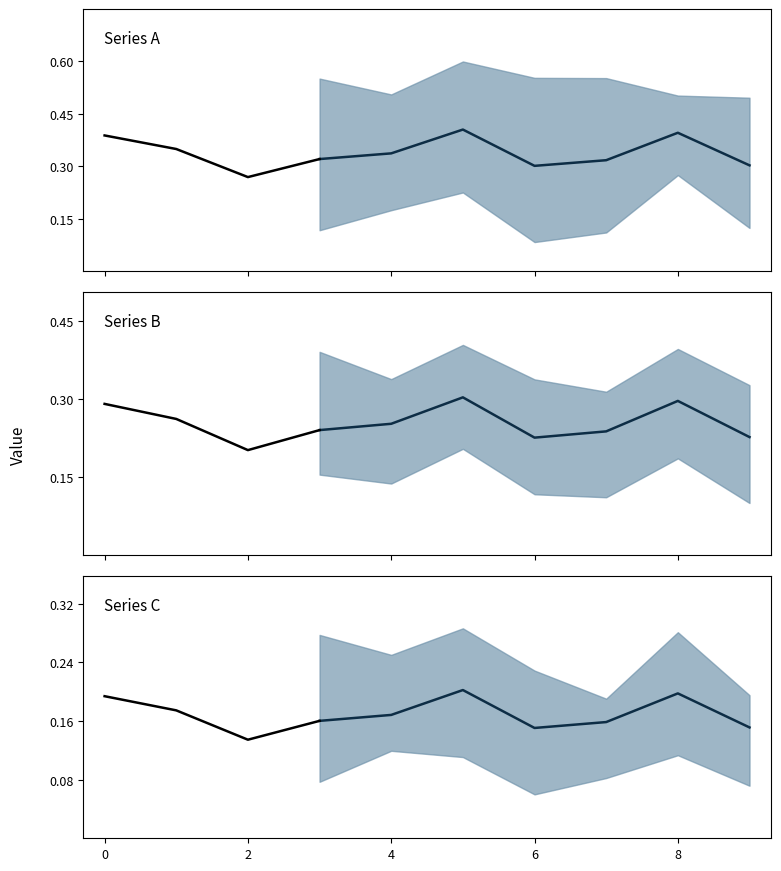

The value at 0 is 0.4. True or false?

True